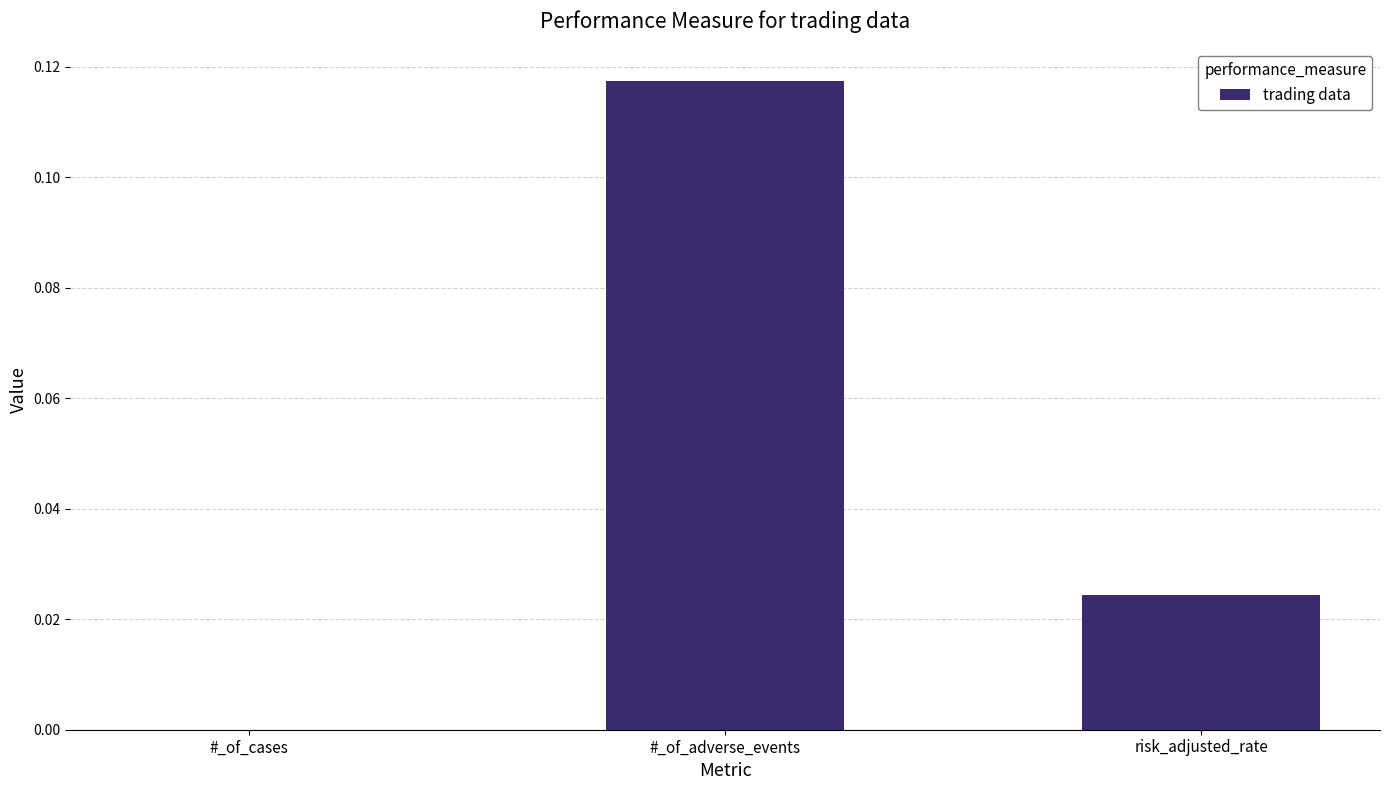

How many series are shown in this chart?

1